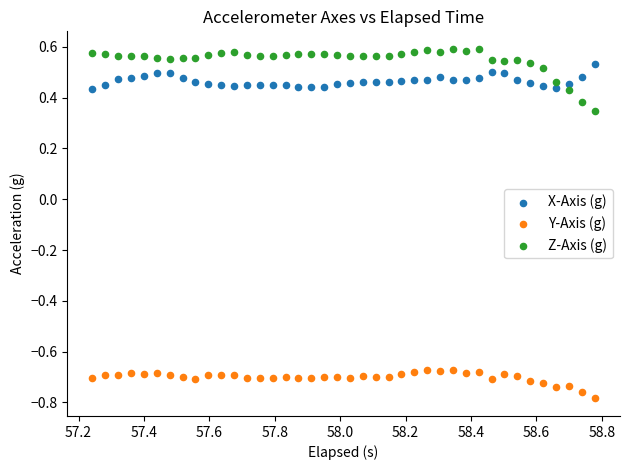

Which series reaches the minimum Y coordinate?

Y-Axis (g)